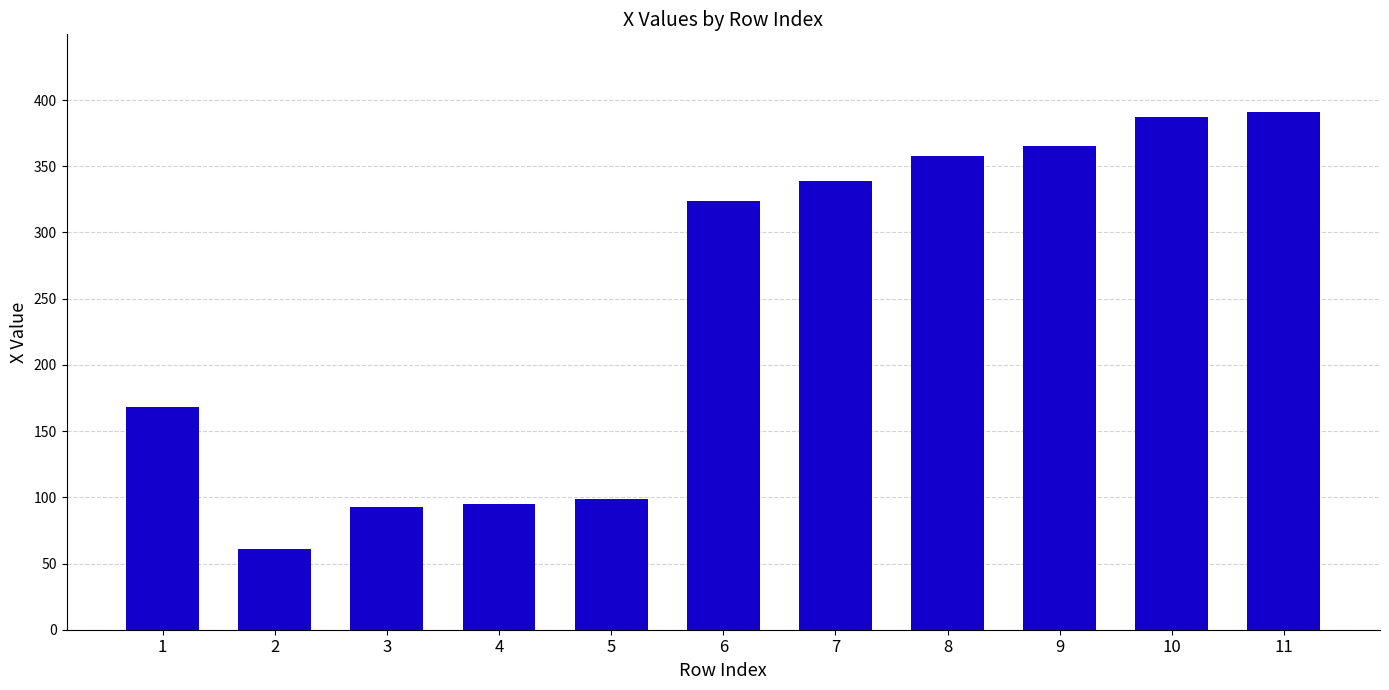

Approximately how many times larger is the value at 11 compared to 3?

4.2